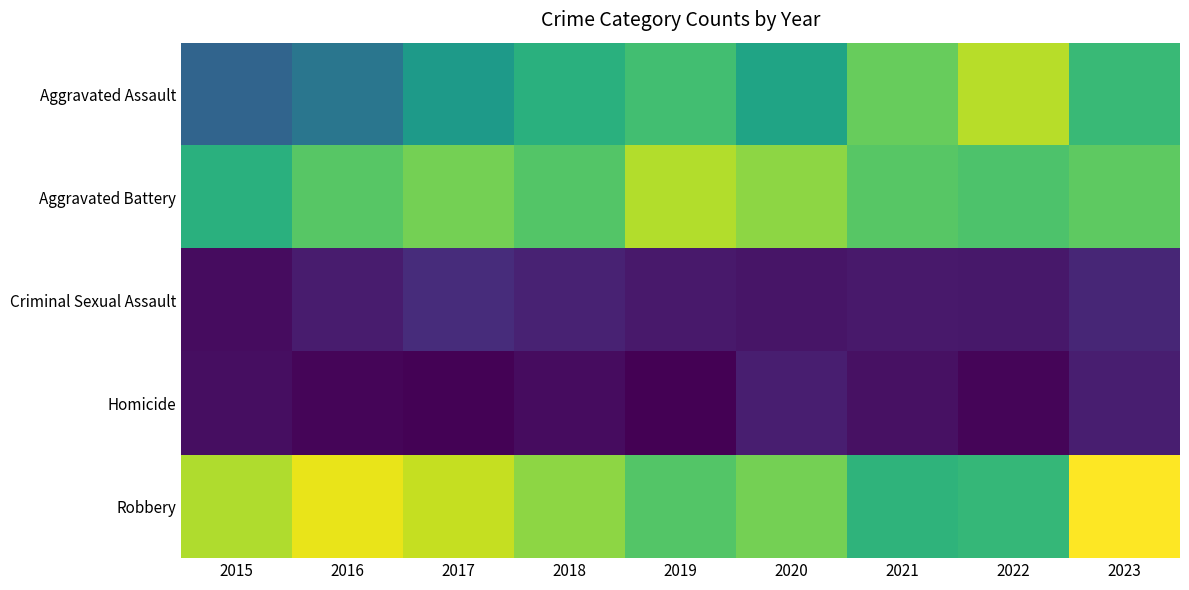

Which series changed the most between 2015 and 2020?

Aggravated Assault